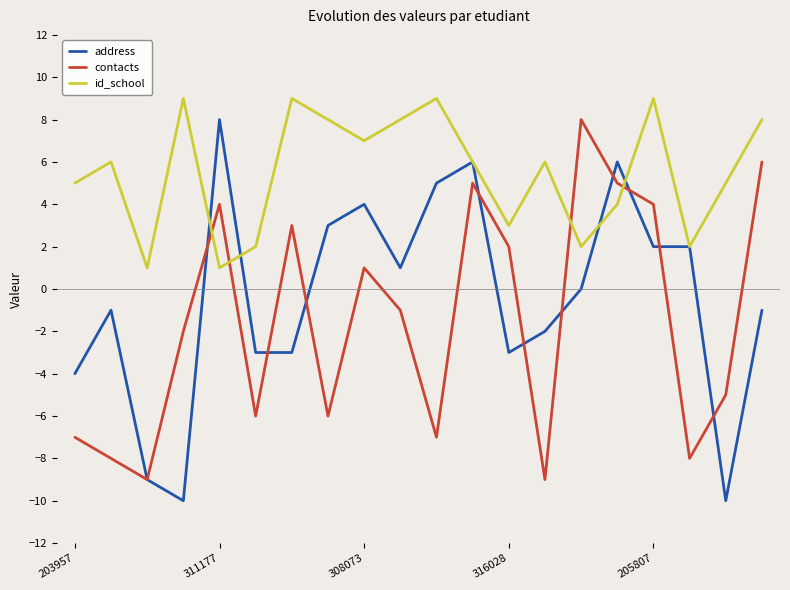

What are all the series names shown in the legend?

address, contacts, id_school